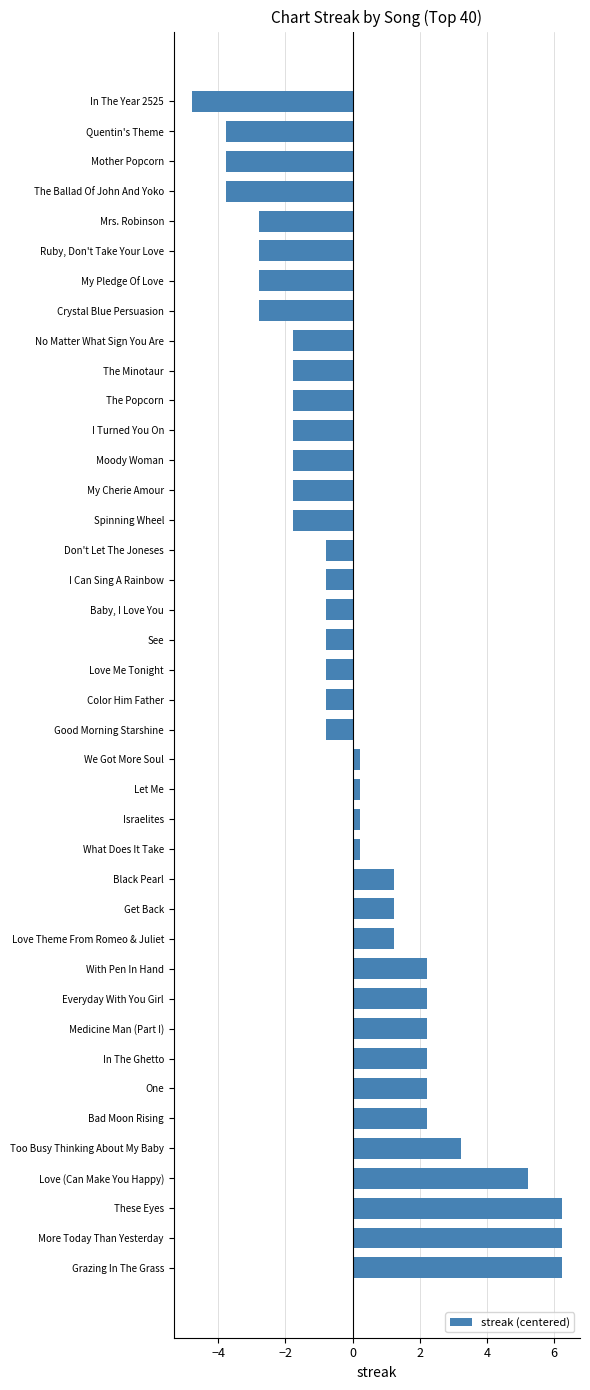

Read the value at No Matter What Sign You Are.

-1.8